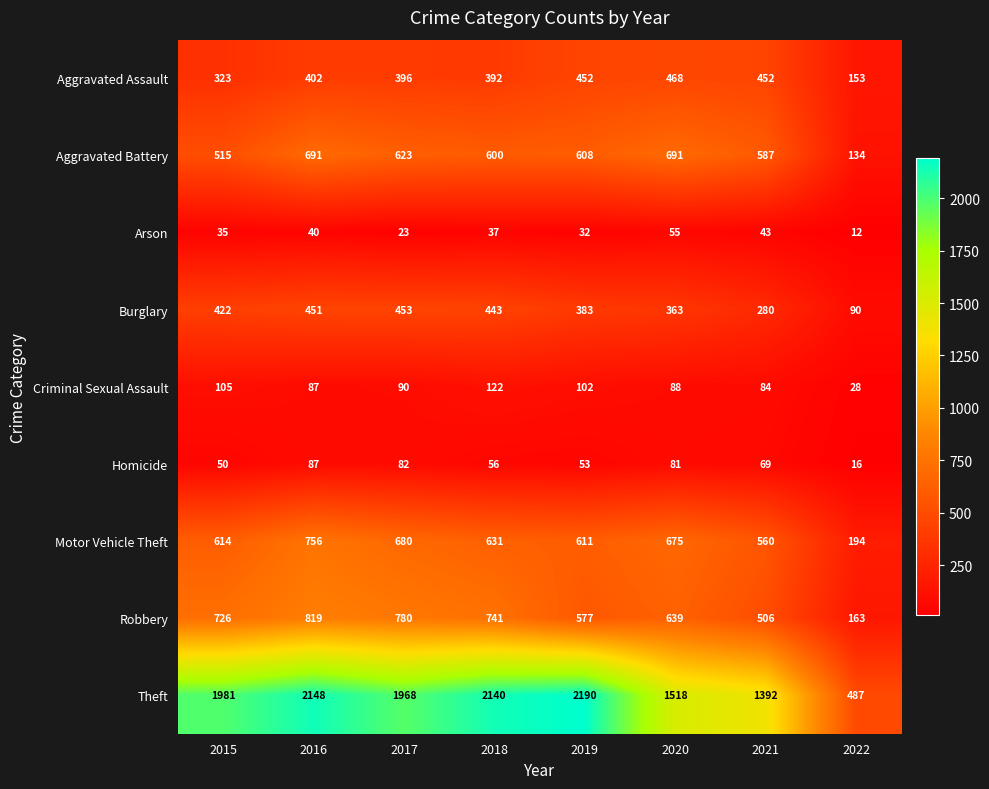

What is the approximate value of Aggravated Assault at 2022?

153